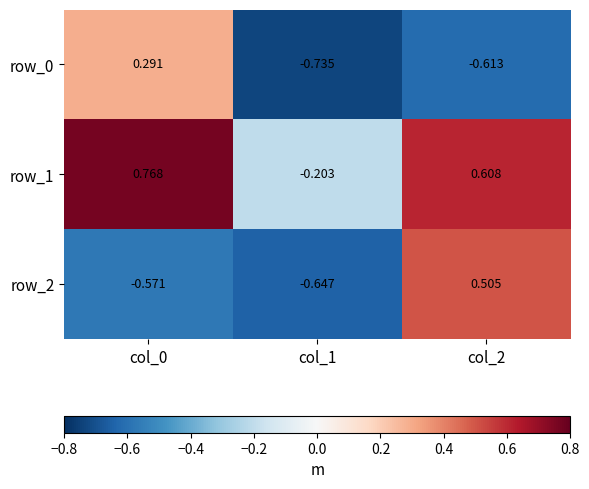

Count the number of data series in this chart.

3